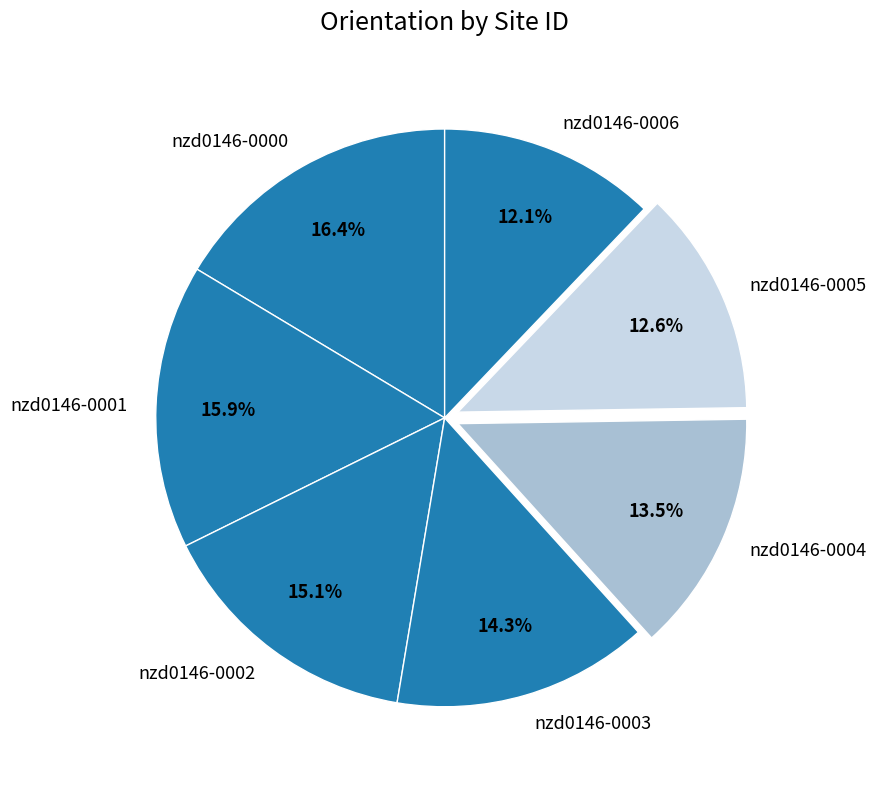

Count the number of slices in the pie.

7